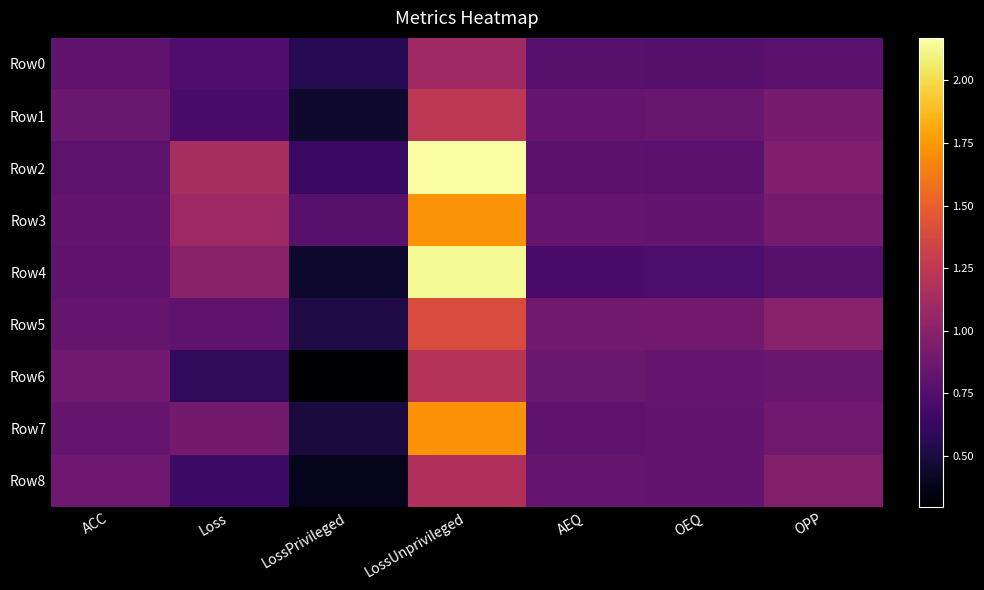

At which category is the sum across all series the highest?

LossUnprivileged